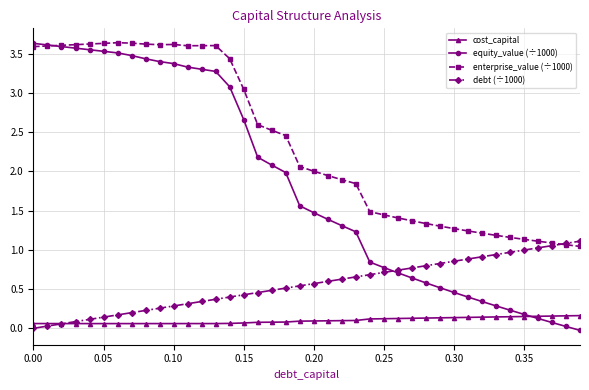

True or false: enterprise_value (÷1000) and cost_capital cross at least once.

False